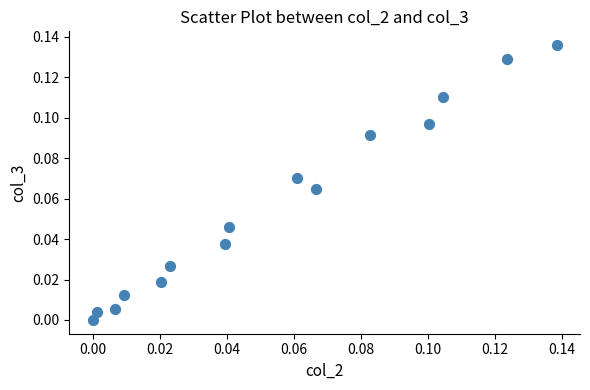

How many points are shown in the scatter plot?

15